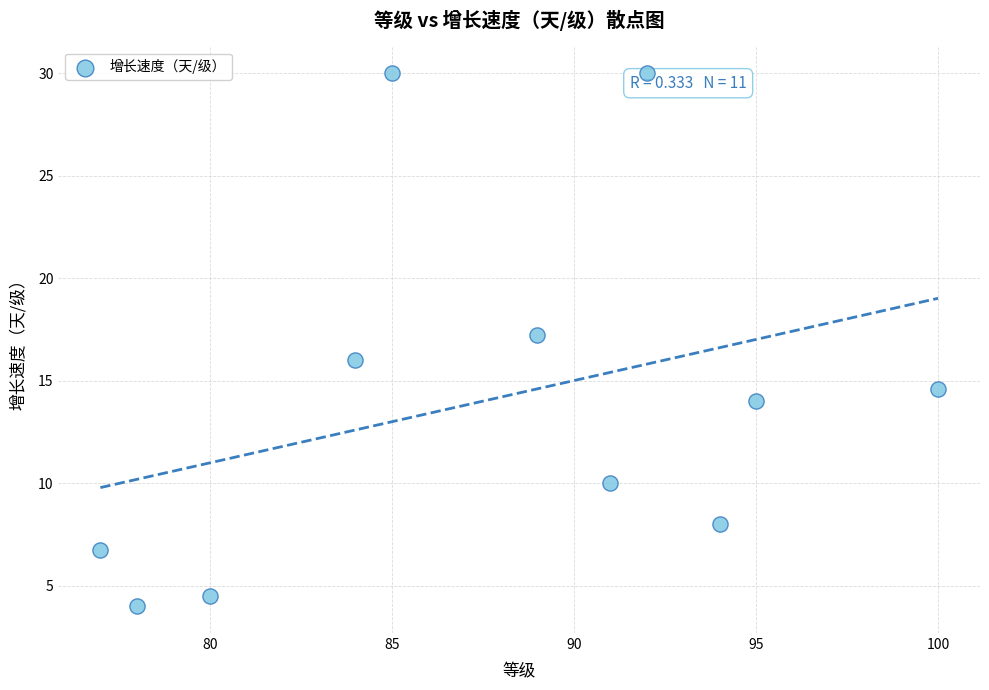

What is the average X value?

87.7